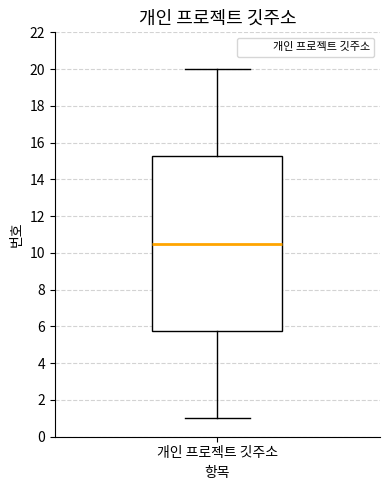

Read this box plot against the y-axis: the position of the median line, the range covered by the box, and the ends of both whiskers. The values are not printed on the chart, so give them approximately, as read against the axis.

median 10.6, box 5.8 to 15.2, whiskers 1.0 to 20.0